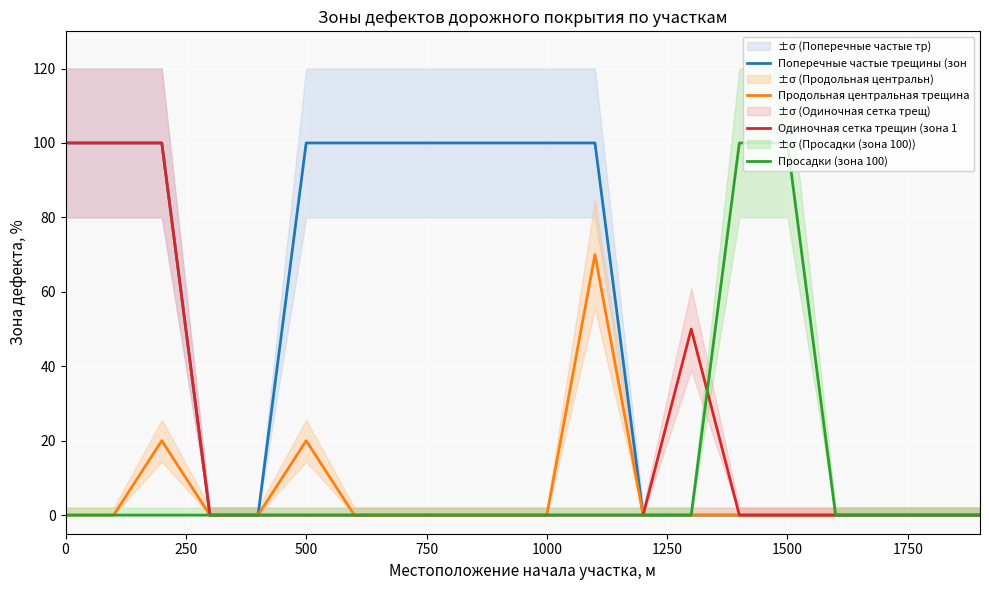

The value of Просадки (зона 100) at 1500 is 100. True or false?

True